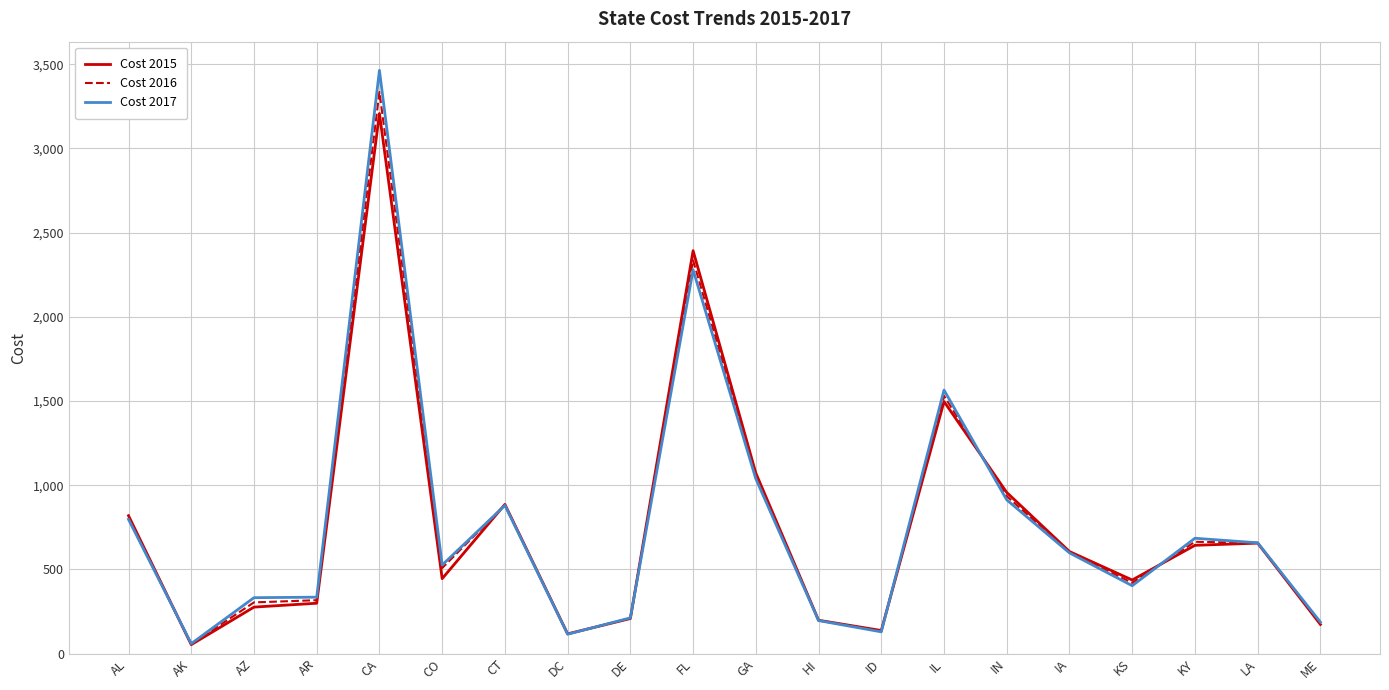

Between AL and ID, which series saw the biggest shift?

Cost 2015